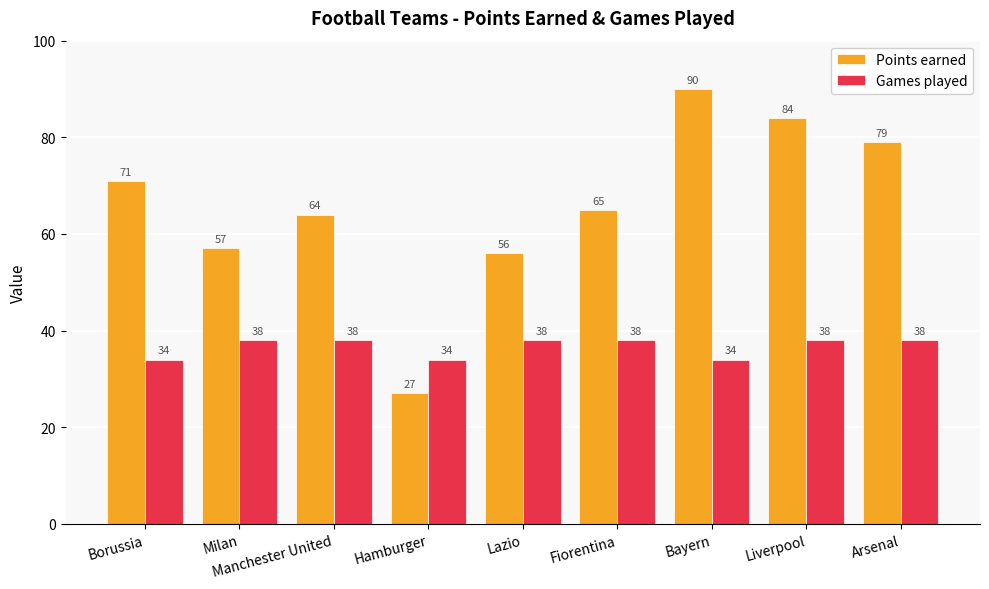

At which category does the chart reach its minimum across all series?

Hamburger